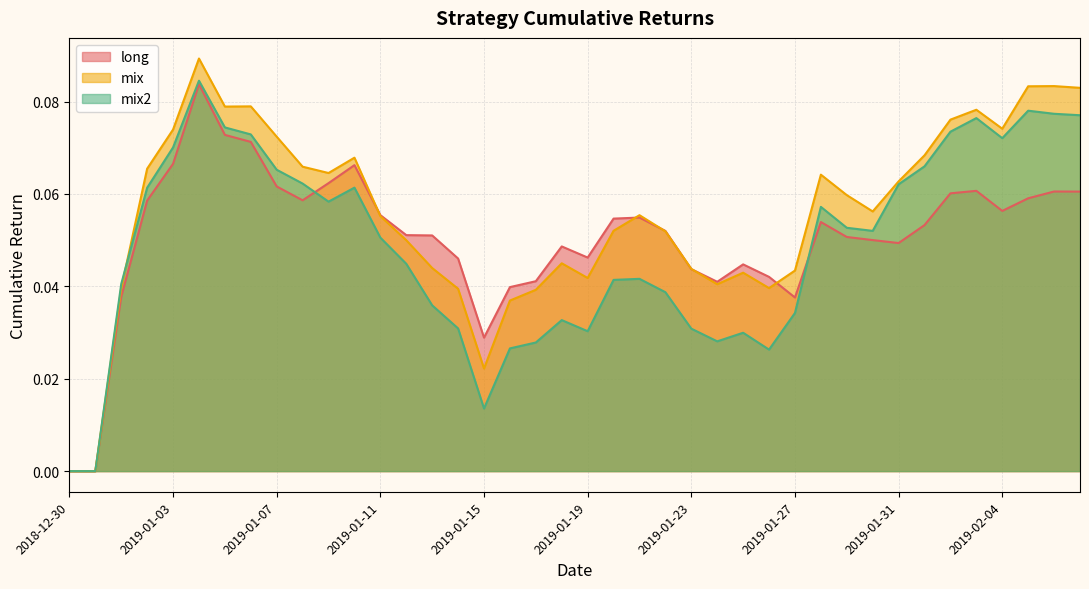

Reading left to right, extract all data points from this chart.

long: 0.0	0.0	0.0	0.1	0.1	0.1	0.1	0.1	0.1	0.1	0.1	0.1	0.1	0.1	0.1	0.0	0.0	0.0	0.0	0.0	0.0	0.1	0.1	0.1	0.0	0.0	0.0	0.0	0.0	0.1	0.1	0.1	0.0	0.1	0.1	0.1	0.1	0.1	0.1	0.1
mix: 0.0	0.0	0.0	0.1	0.1	0.1	0.1	0.1	0.1	0.1	0.1	0.1	0.1	0.0	0.0	0.0	0.0	0.0	0.0	0.0	0.0	0.1	0.1	0.1	0.0	0.0	0.0	0.0	0.0	0.1	0.1	0.1	0.1	0.1	0.1	0.1	0.1	0.1	0.1	0.1
mix2: 0.0	0.0	0.0	0.1	0.1	0.1	0.1	0.1	0.1	0.1	0.1	0.1	0.1	0.0	0.0	0.0	0.0	0.0	0.0	0.0	0.0	0.0	0.0	0.0	0.0	0.0	0.0	0.0	0.0	0.1	0.1	0.1	0.1	0.1	0.1	0.1	0.1	0.1	0.1	0.1